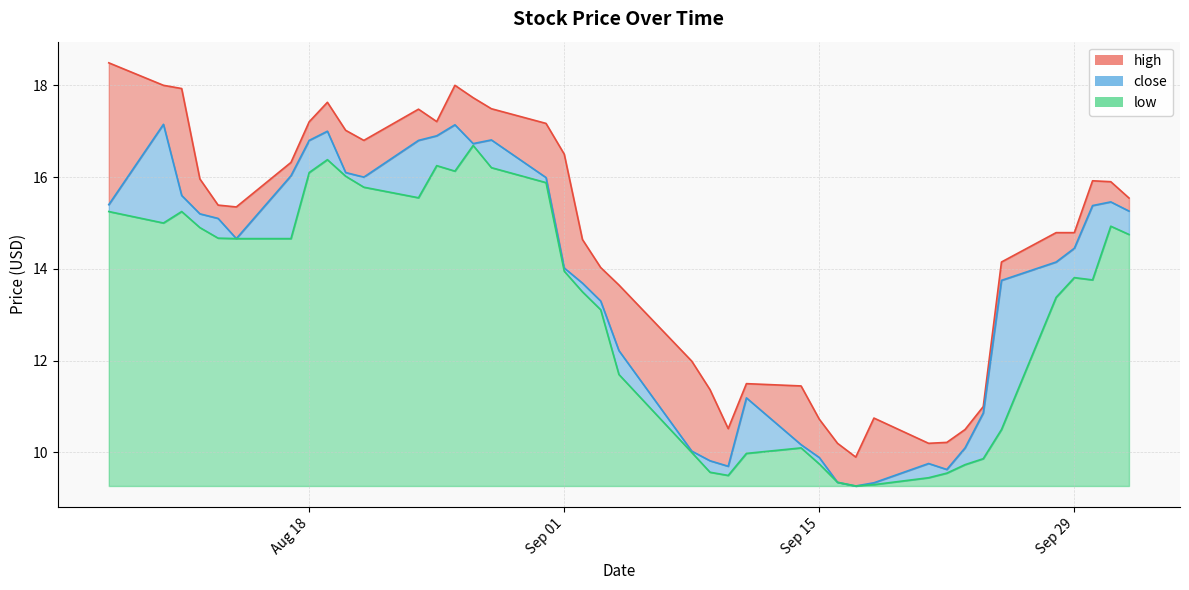

At which label does close first exceed 14?

2020-08-07